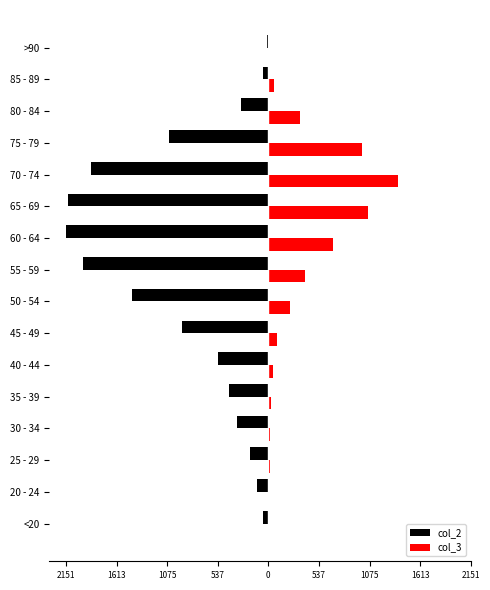

What are all the series names shown in the legend?

col_2, col_3